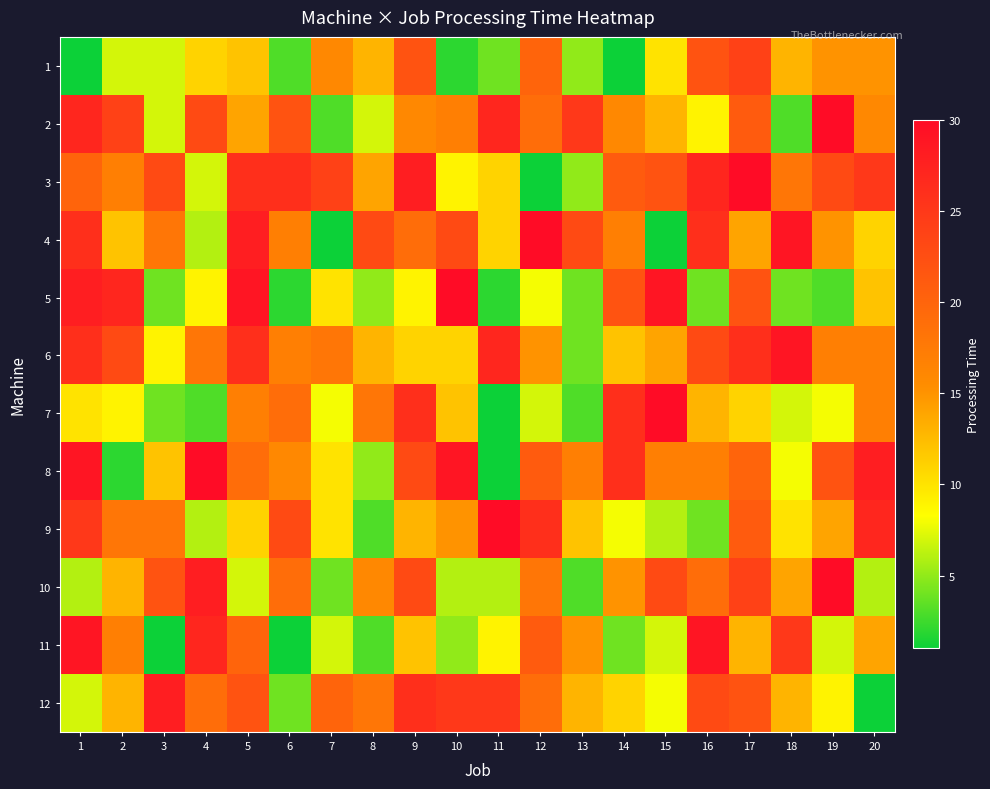

At which category does the chart reach its minimum across all series?

1